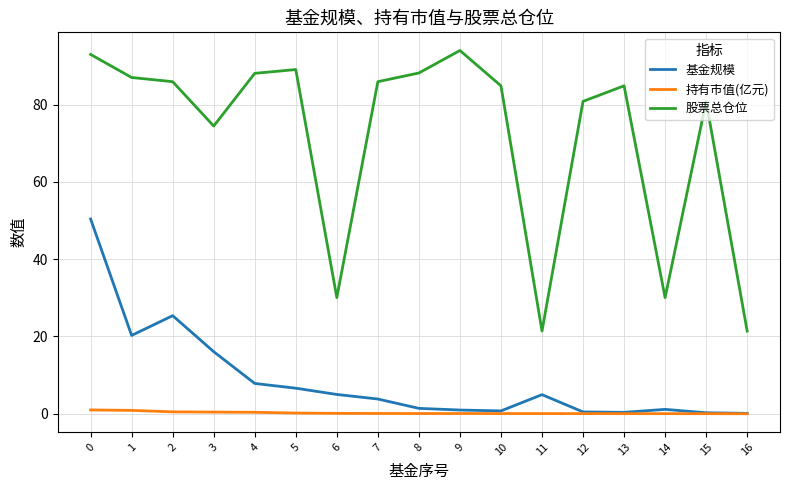

True or false: 股票总仓位 and 基金规模 intersect in this chart.

False